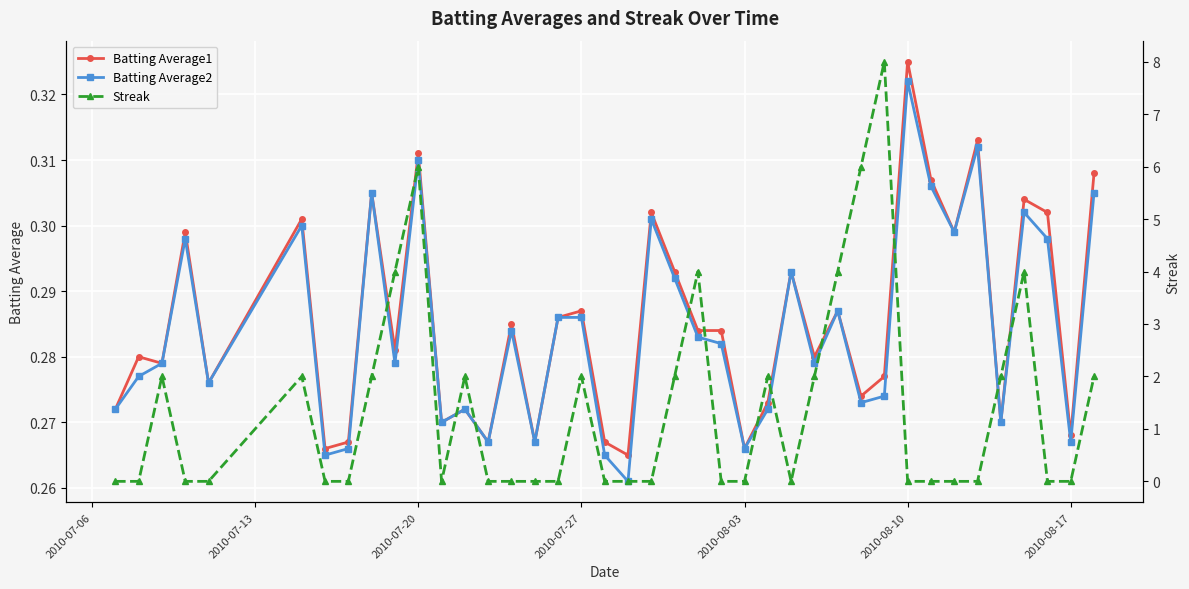

How many Batting Average1 values are between 0 and 1?

40